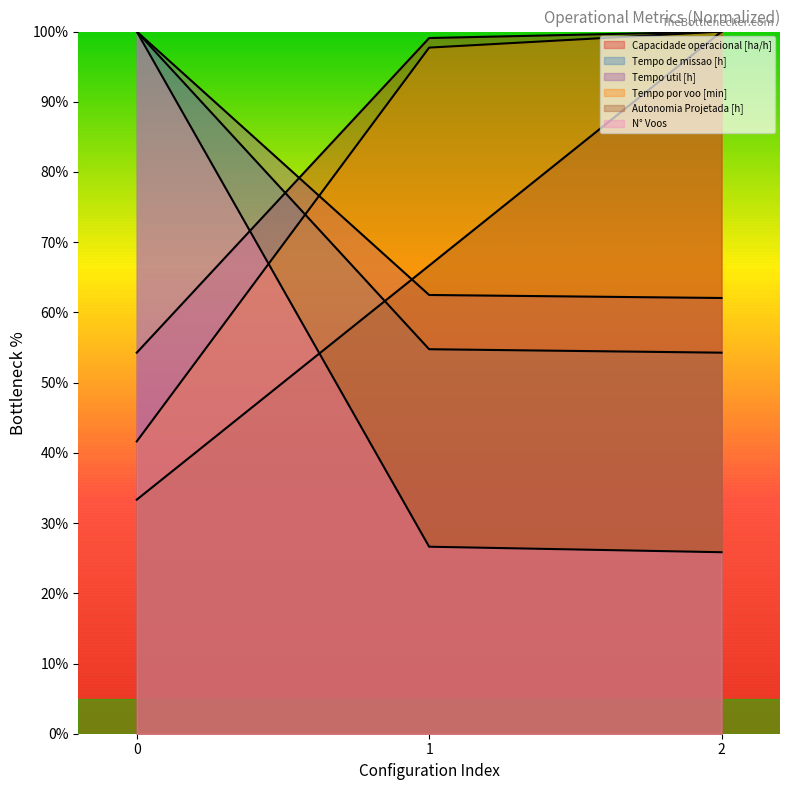

Is it true that Autonomia Projetada [h] equals 37.1 at 1?

False